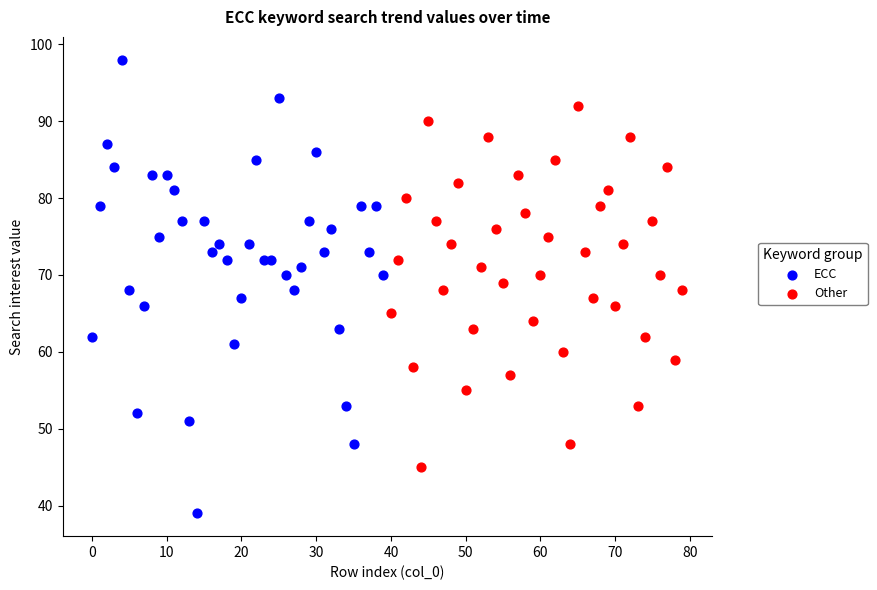

Which series has the widest spread of Y values?

ECC